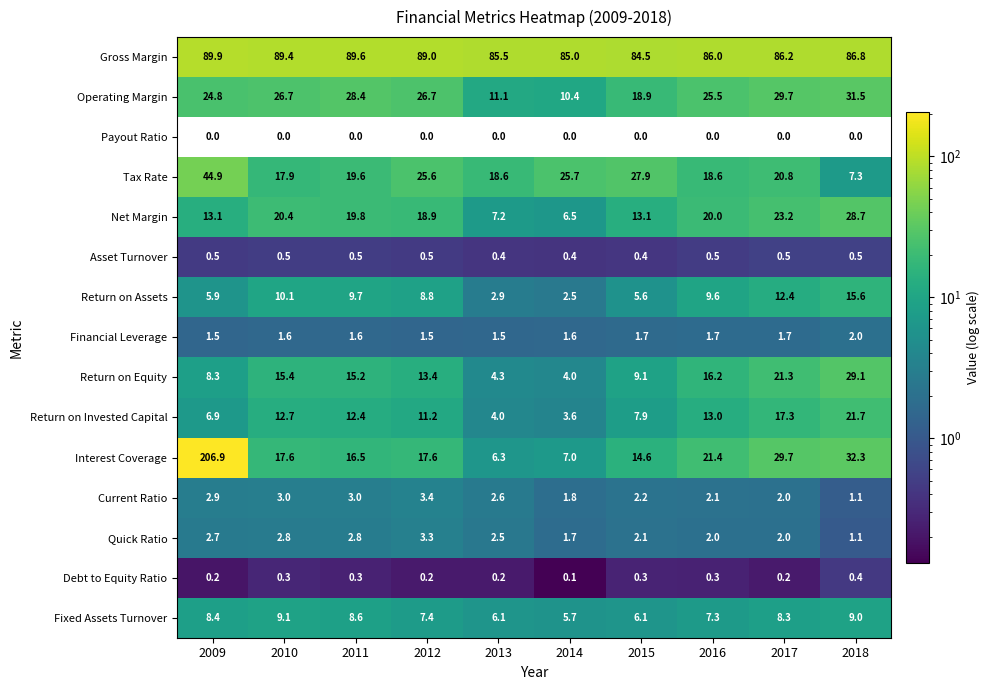

At which category does the chart reach its peak across all series?

2009